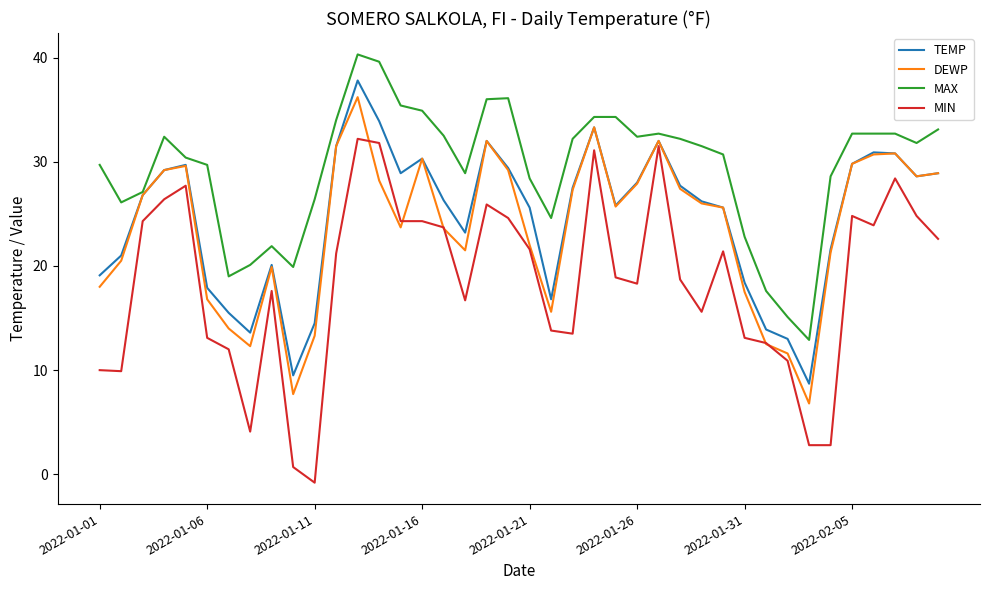

Which series has the widest spread of values?

MIN